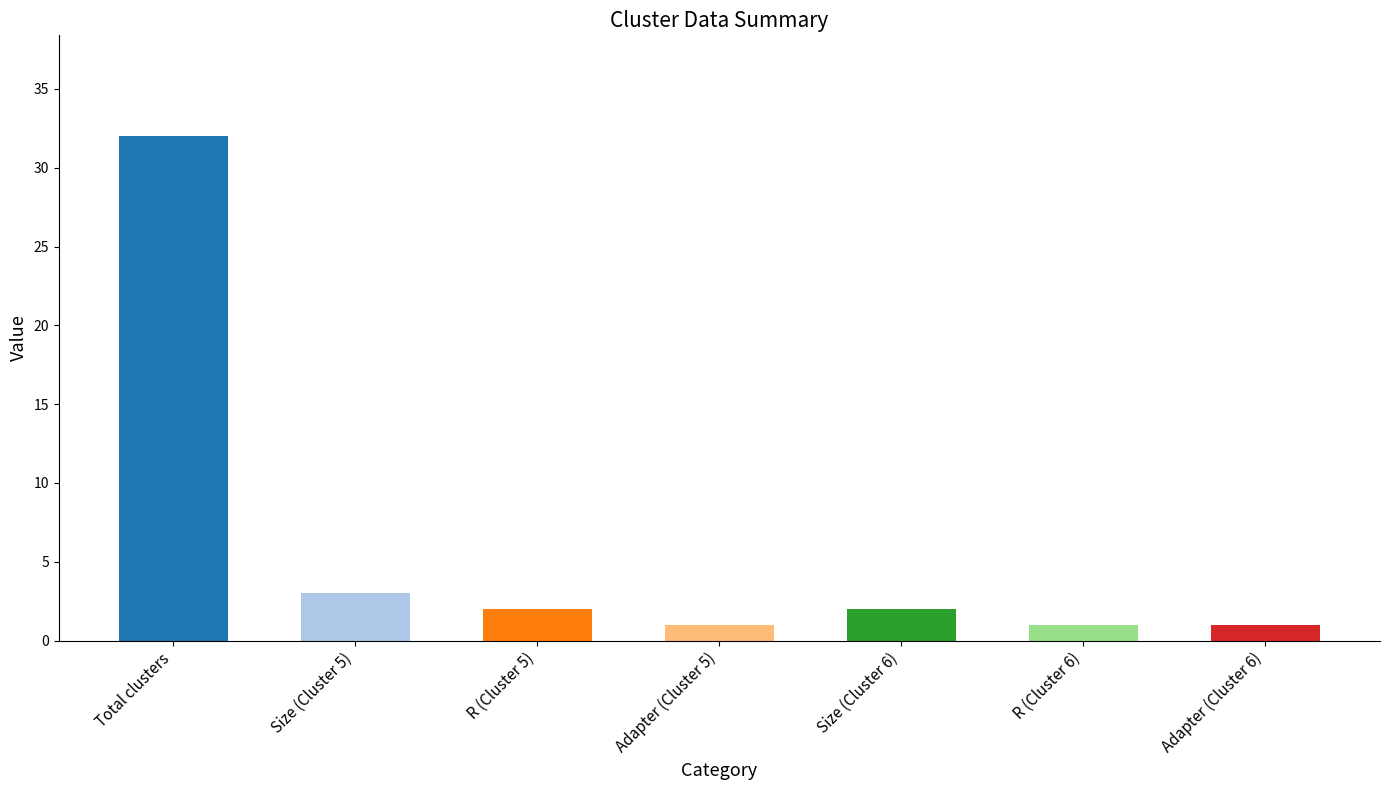

The chart shows a value of 1 at Adapter (Cluster 6). True or false?

True